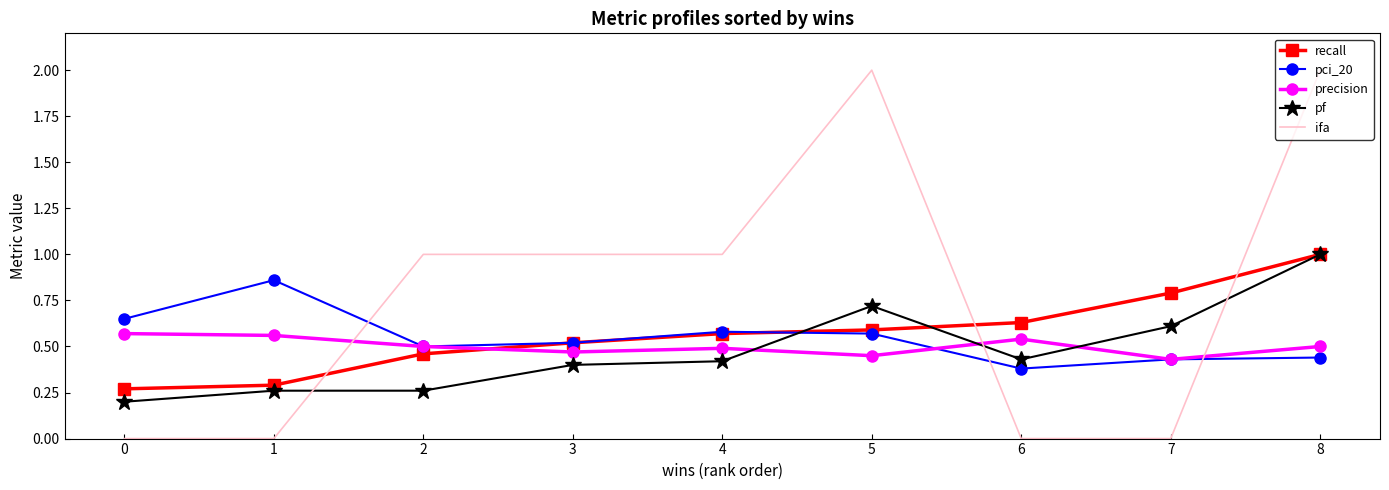

How many times do pf and precision cross each other?

3